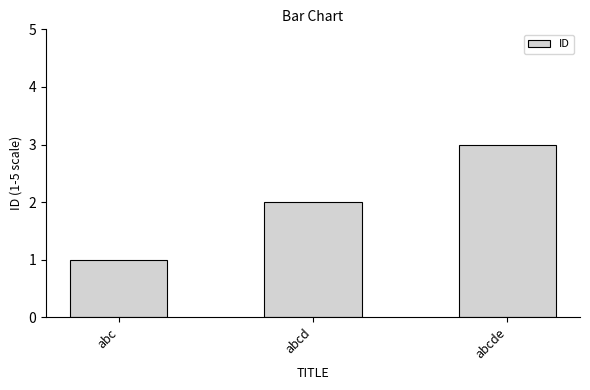

What position from the right is abcde?

1